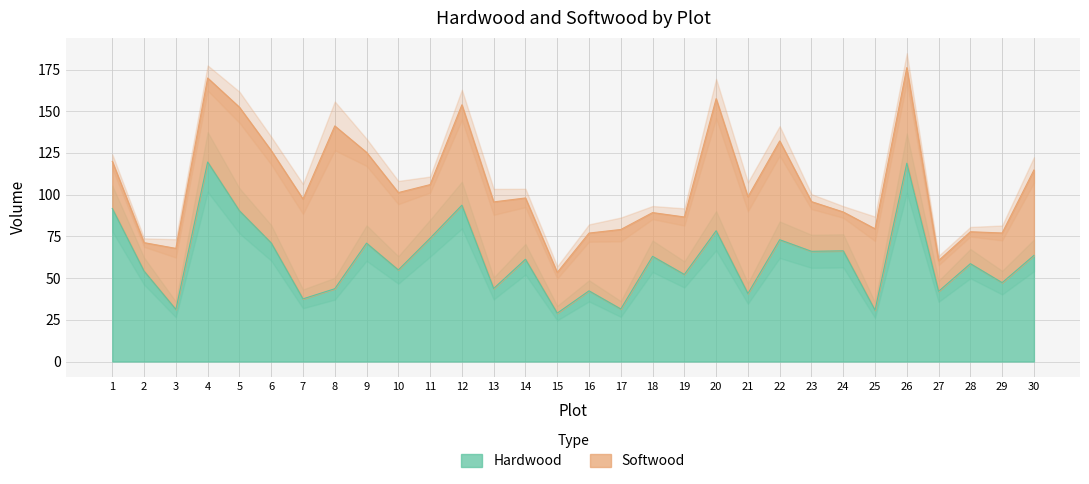

What is the maximum value for Hardwood?

119.6